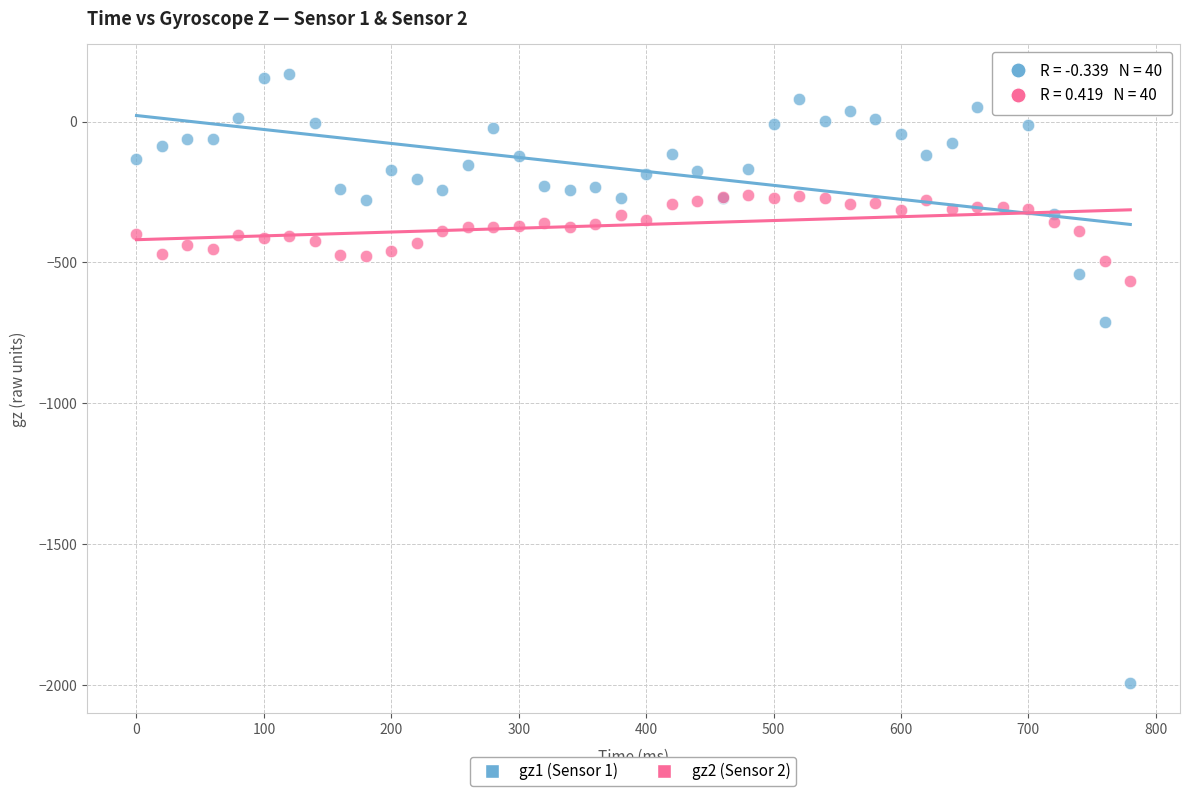

Across all series, what Y value is closest to -913?

-711